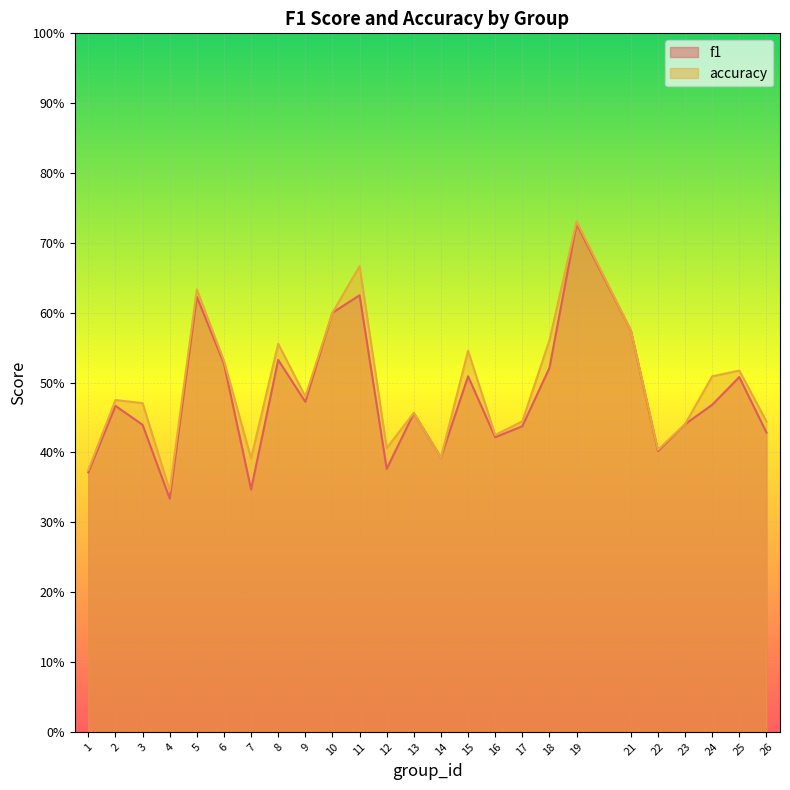

Count the accuracy values in the range 0 to 1.

25